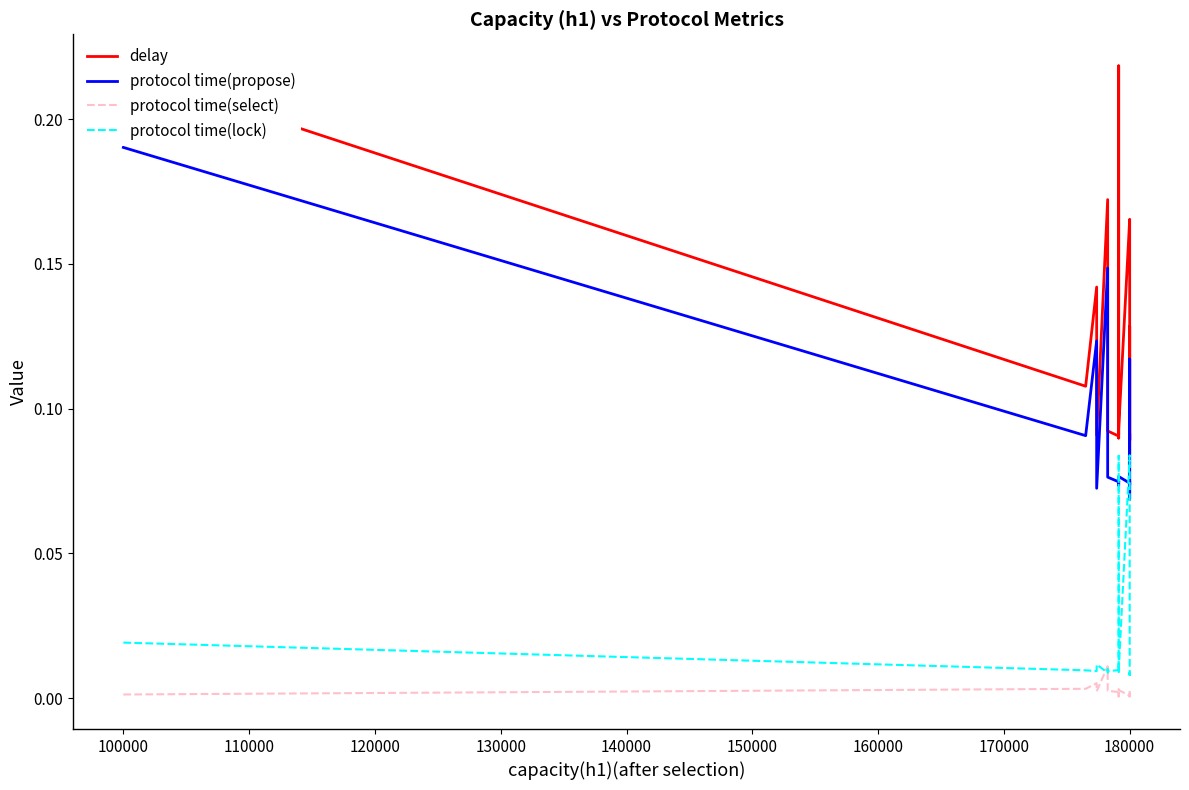

Which series has the largest total across all categories?

delay